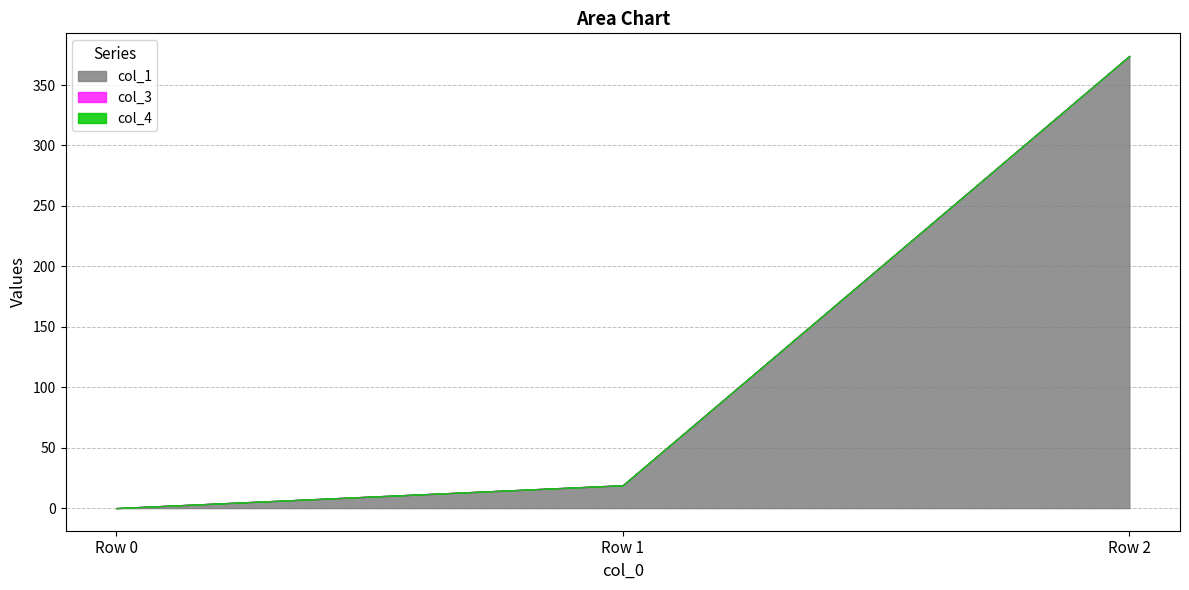

Reading left to right, what are all the values shown in this chart?

col_1: Row 0=0.0	Row 1=18.9	Row 2=374.0
col_3: Row 0=0.0	Row 1=0.0	Row 2=0.0
col_4: Row 0=0.0	Row 1=0.0	Row 2=0.0